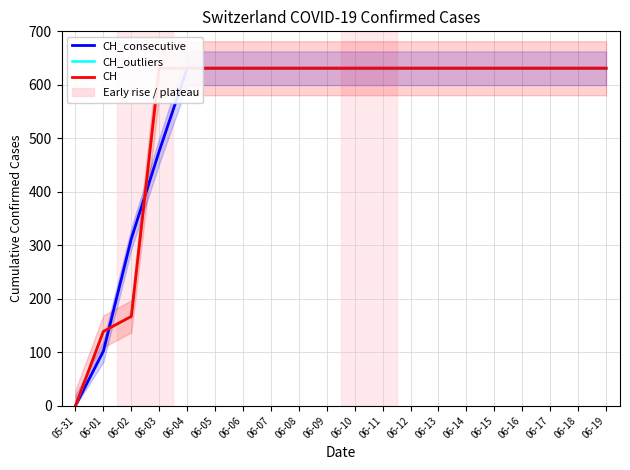

Between which two adjacent categories do CH_outliers and CH_consecutive first intersect?

06-01 and 06-02